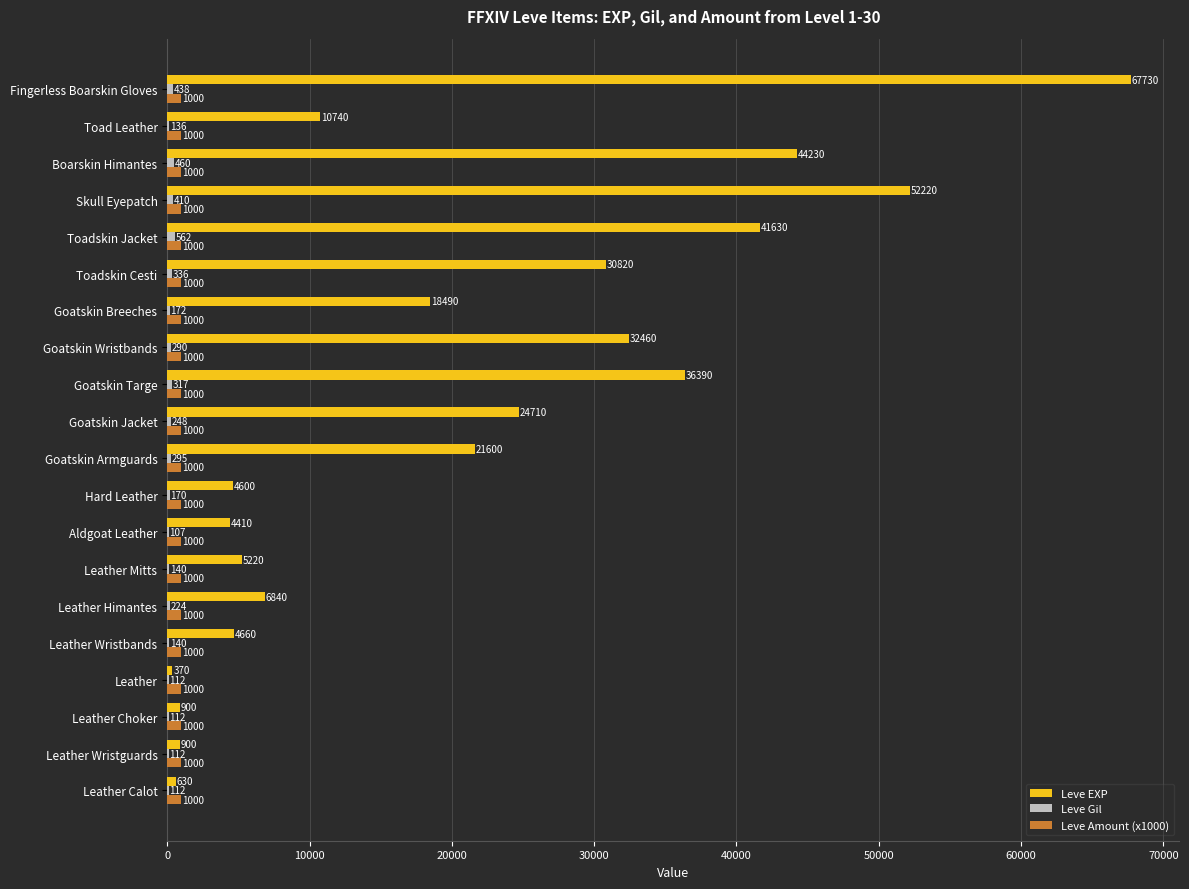

Where is Leve EXP nearest to the value 34050?

Goatskin Wristbands